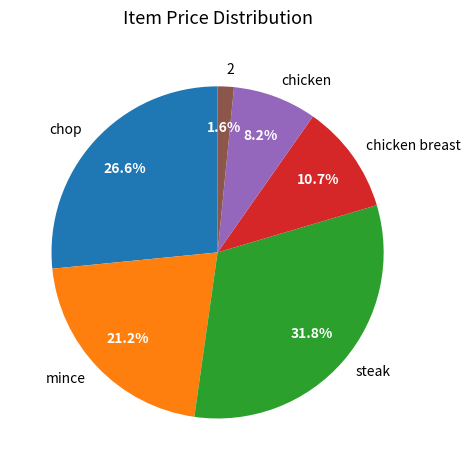

Does chop account for over 50% of the chart?

No